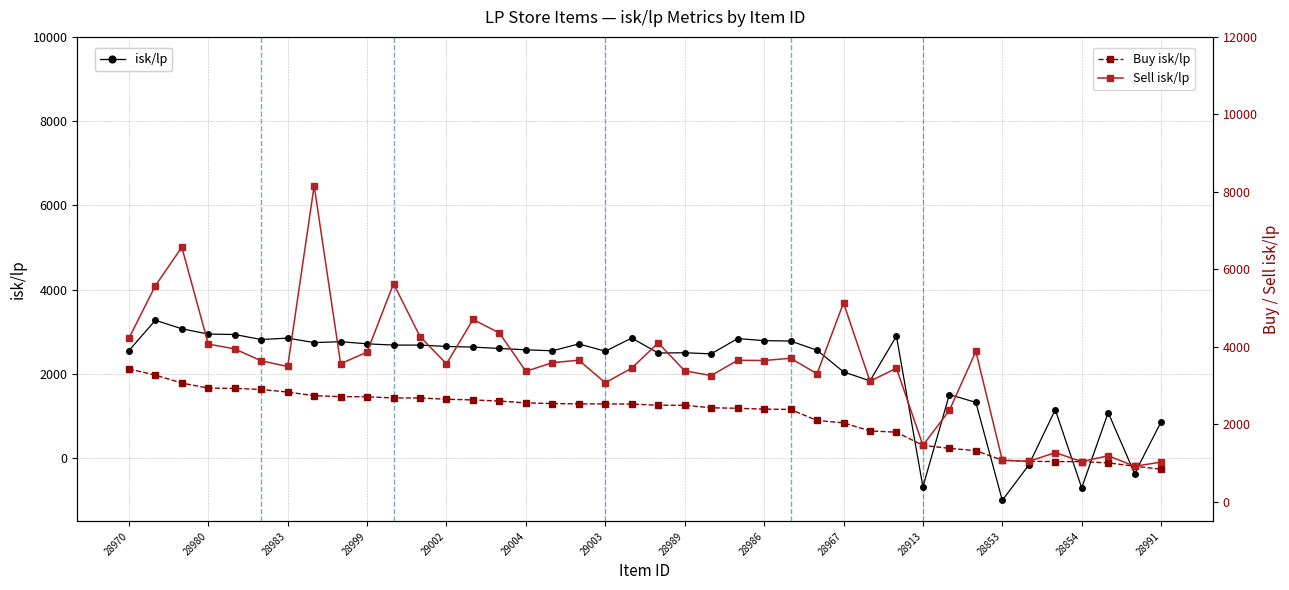

Which has a higher value, 29004 or 28913?

29004